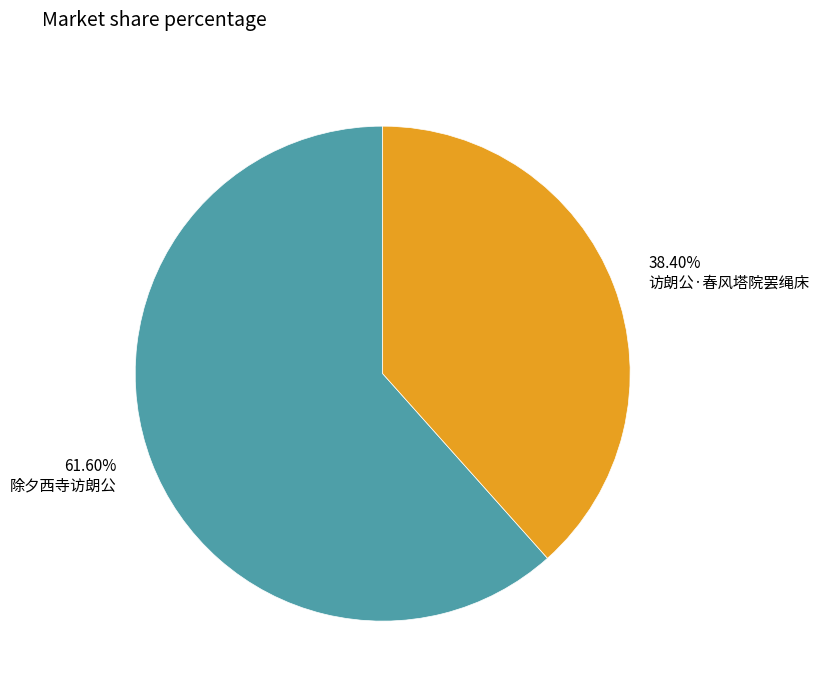

Approximately how many times larger is the value at 访朗公·春风塔院罢绳床 compared to 除夕西寺访朗公?

0.6